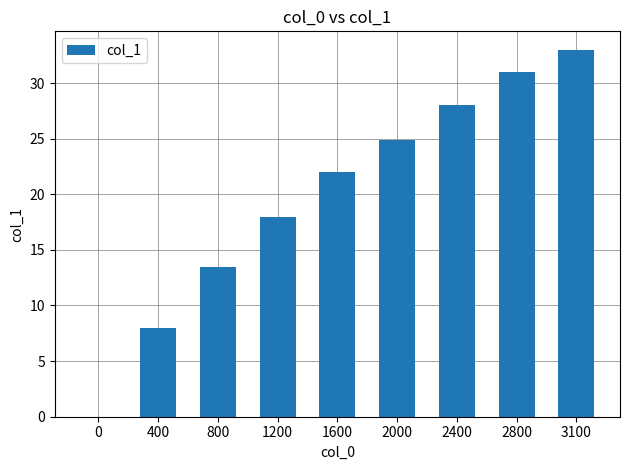

Reading right to left, list all the values displayed in this chart.

33.0	31.0	28.0	24.9	22.0	18.0	13.5	8.0	0.0